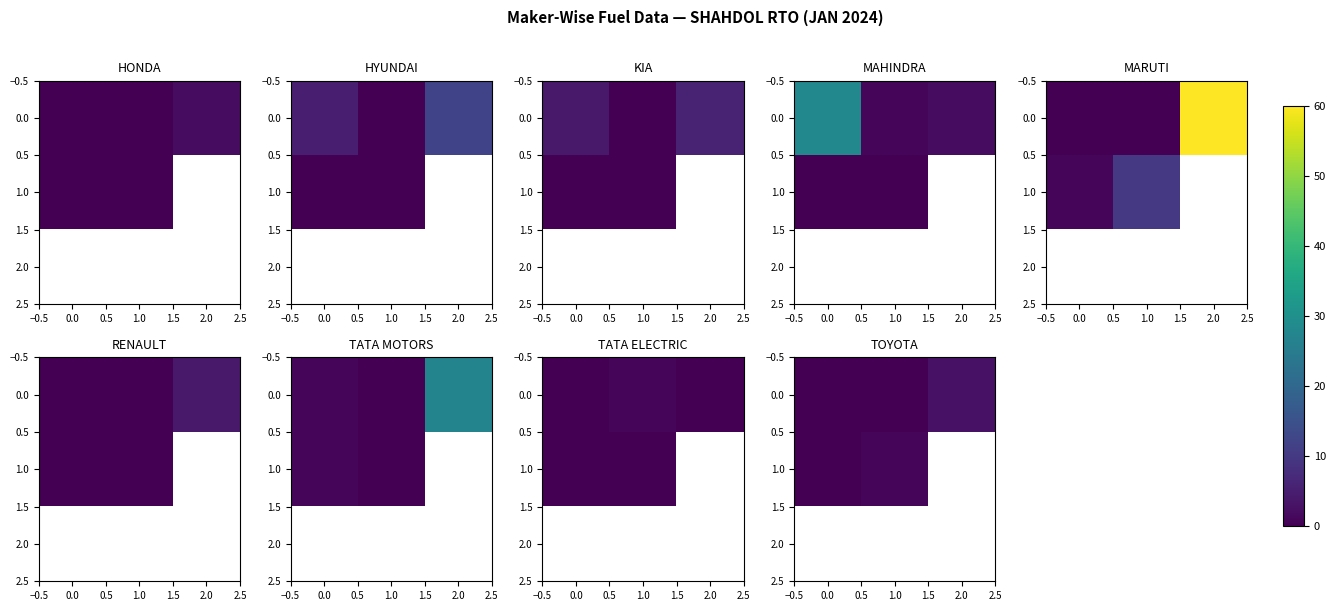

Rank the series at 2.0 from highest to lowest value.

0.0, 1.0, 2.0